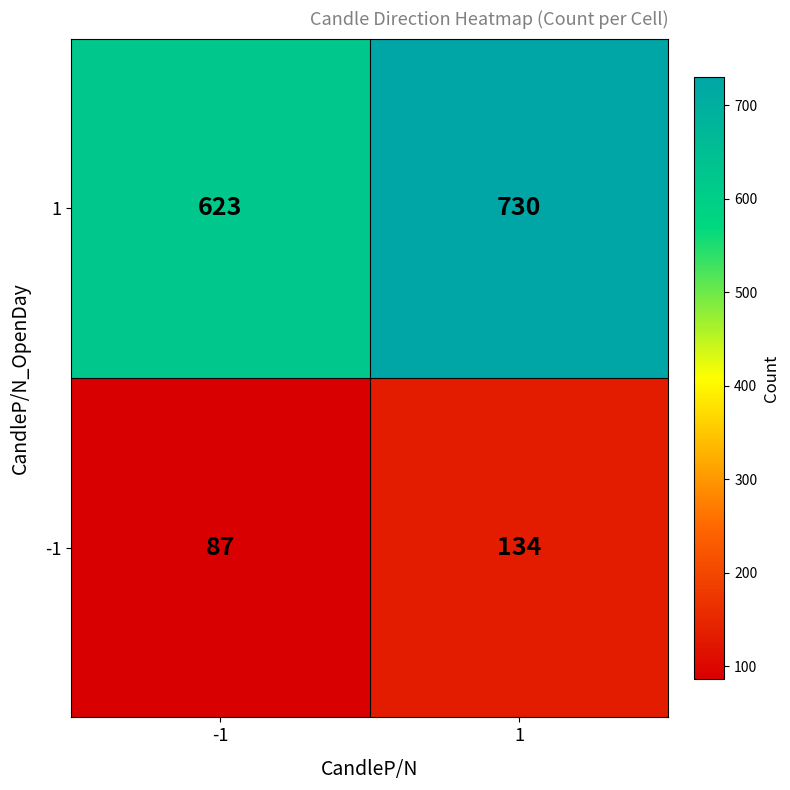

How many data points does each series have?

2